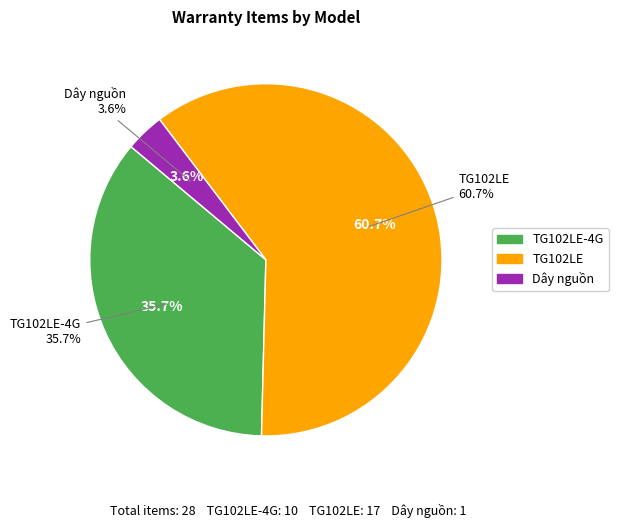

To the nearest percent, what is the difference between the largest and smallest slice percentages?

57%